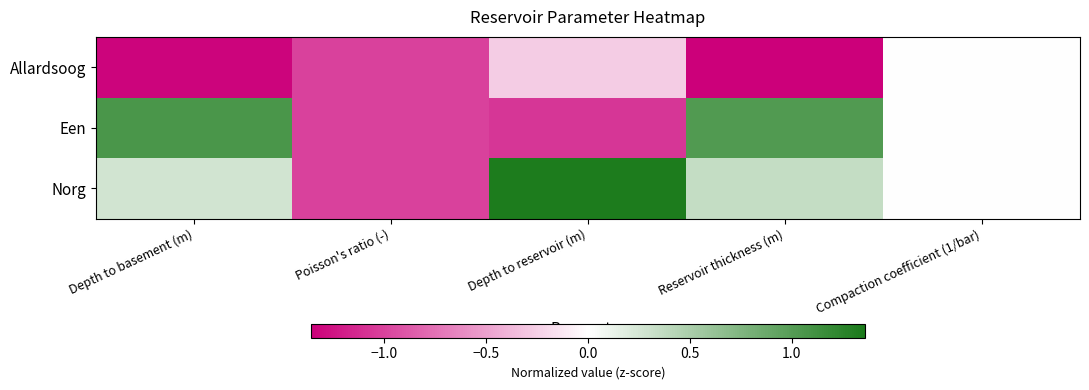

What is the greatest value displayed?

1.3